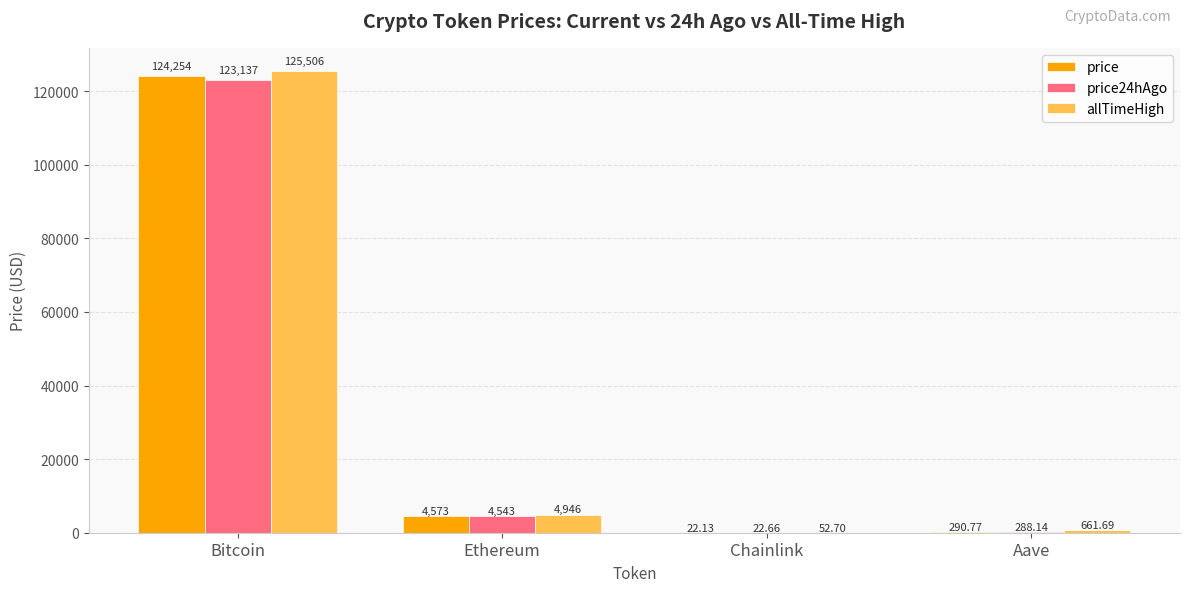

Which series changed the most between Ethereum and Aave?

allTimeHigh